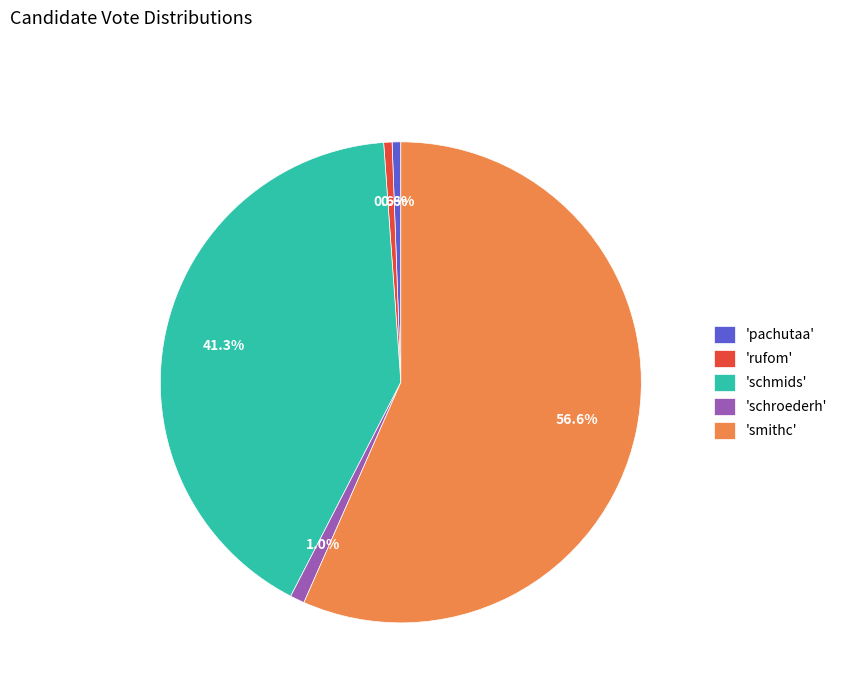

Which has a higher value, 'smithc' or 'schmids'?

'smithc'